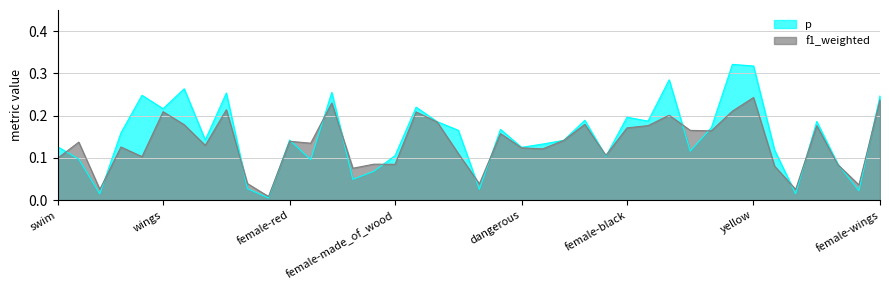

After their last crossing, which series has the higher values: f1_weighted or p?

p